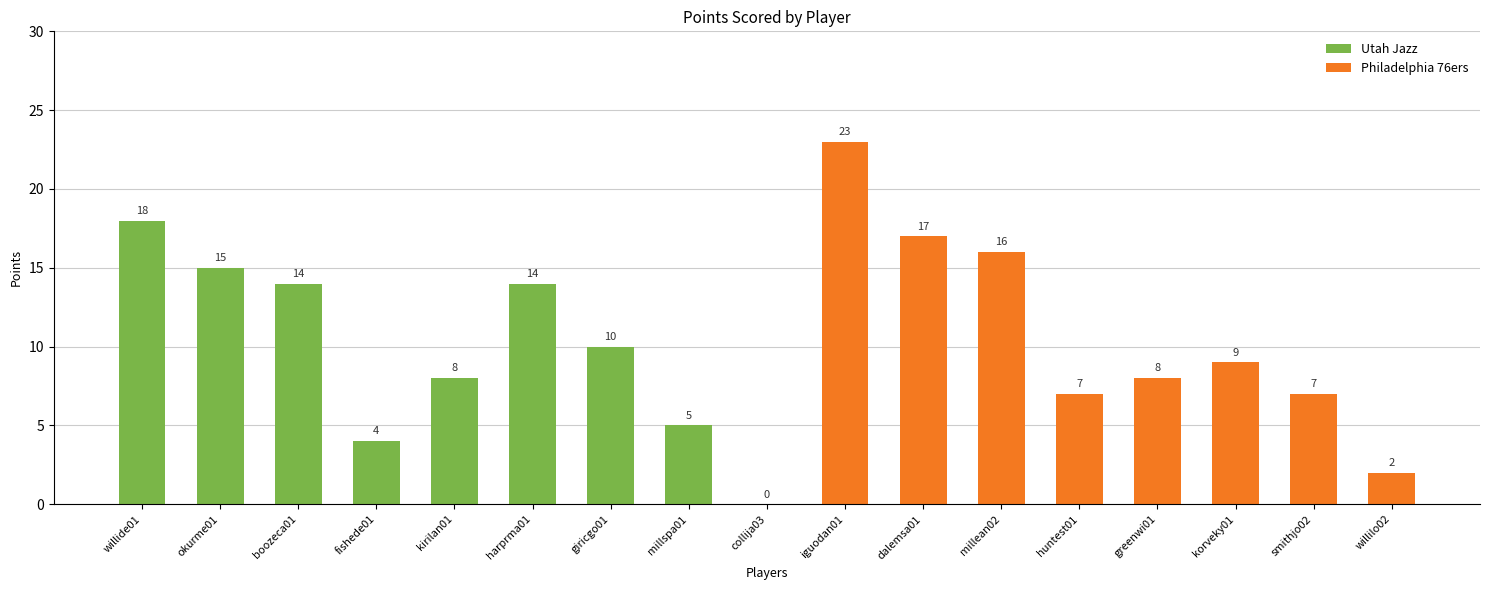

How many data points does each series have?

17